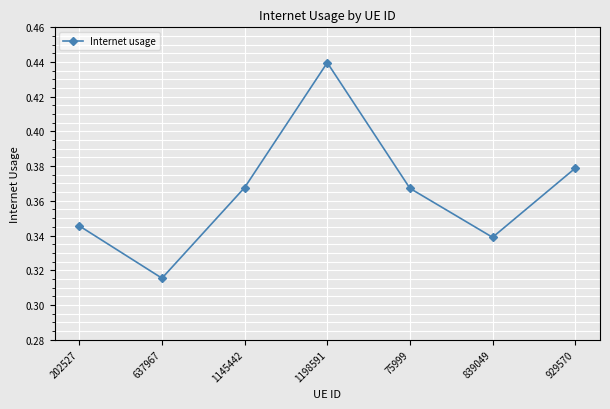

Which category has the highest value across all series?

1198591